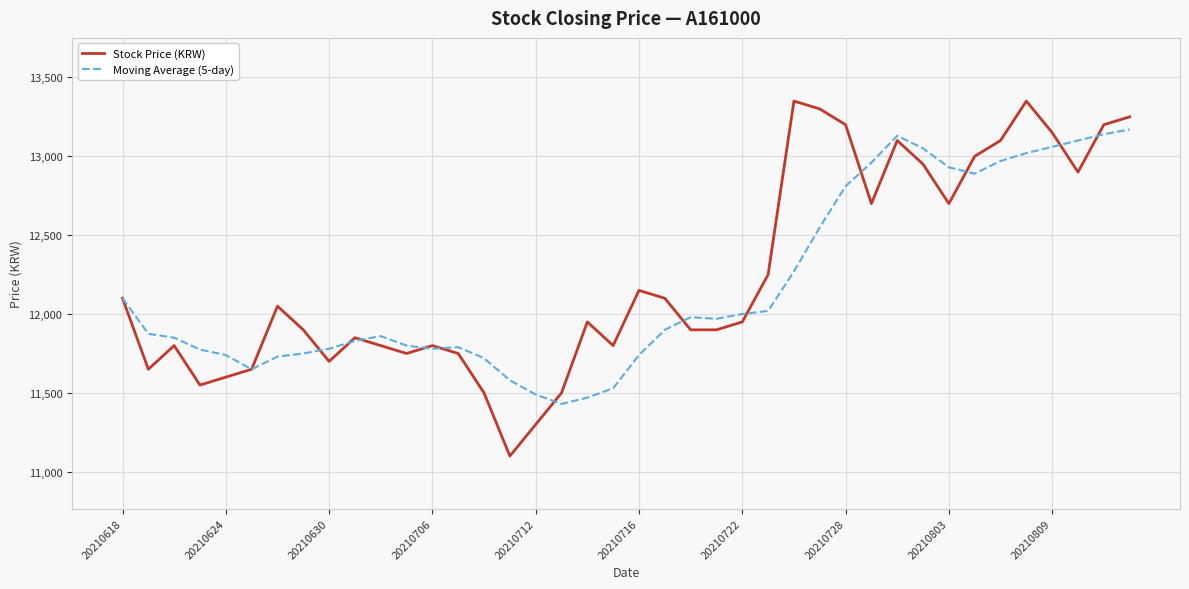

What is the lowest value of the Stock Price (KRW) series?

11100